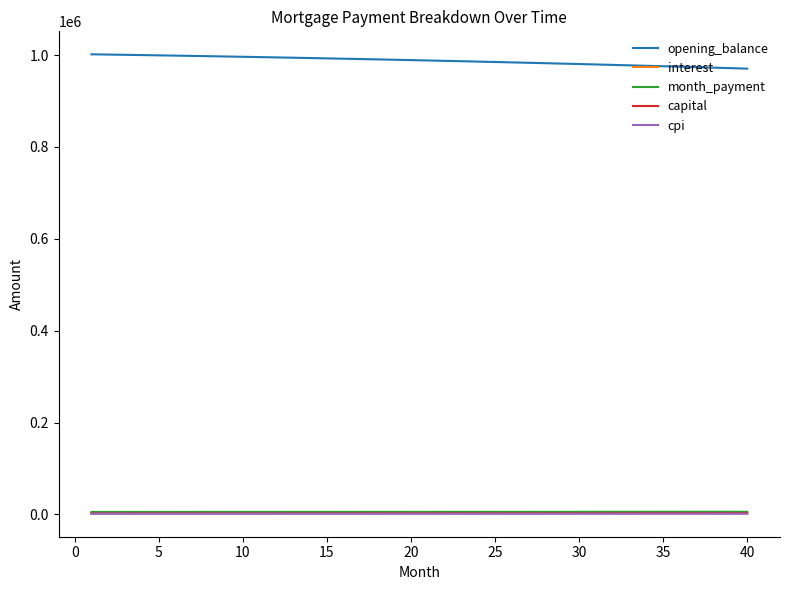

Which series has the largest total across all categories?

opening_balance